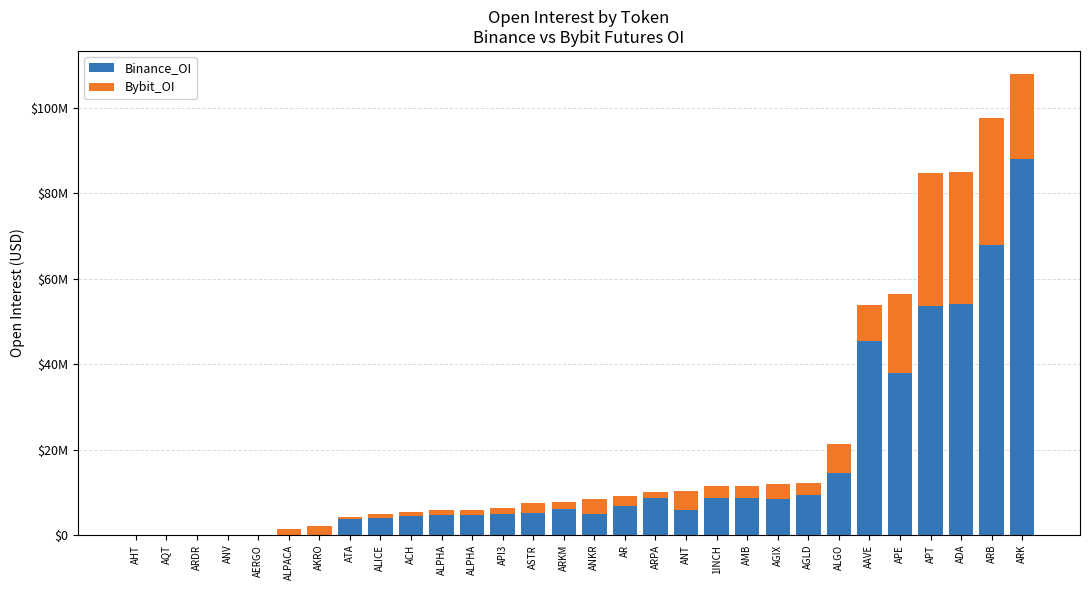

What is the label of the 10th bar from the left?

ACH